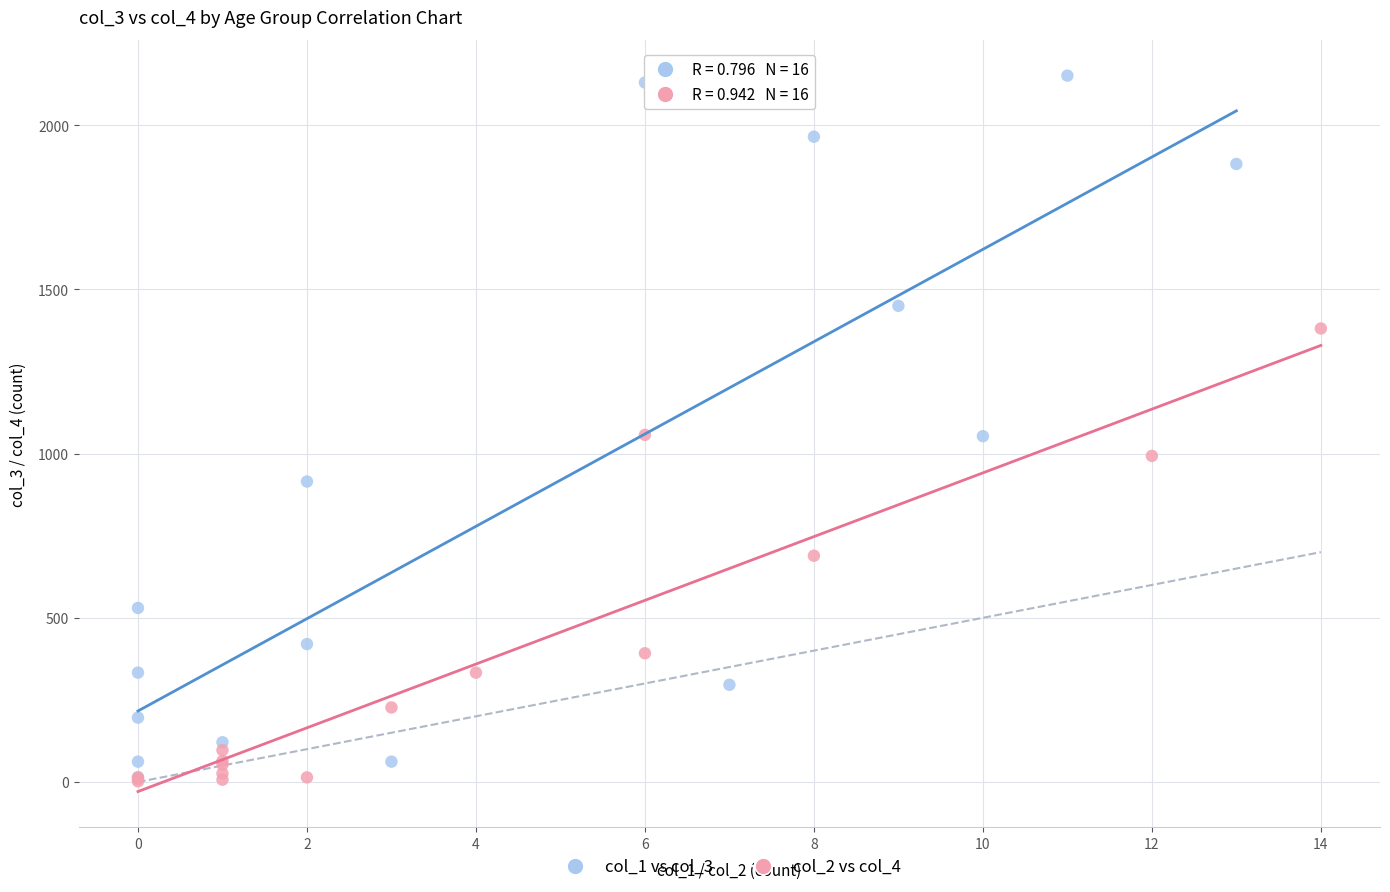

What are all the series names shown in the legend?

col_1 vs col_3, col_2 vs col_4